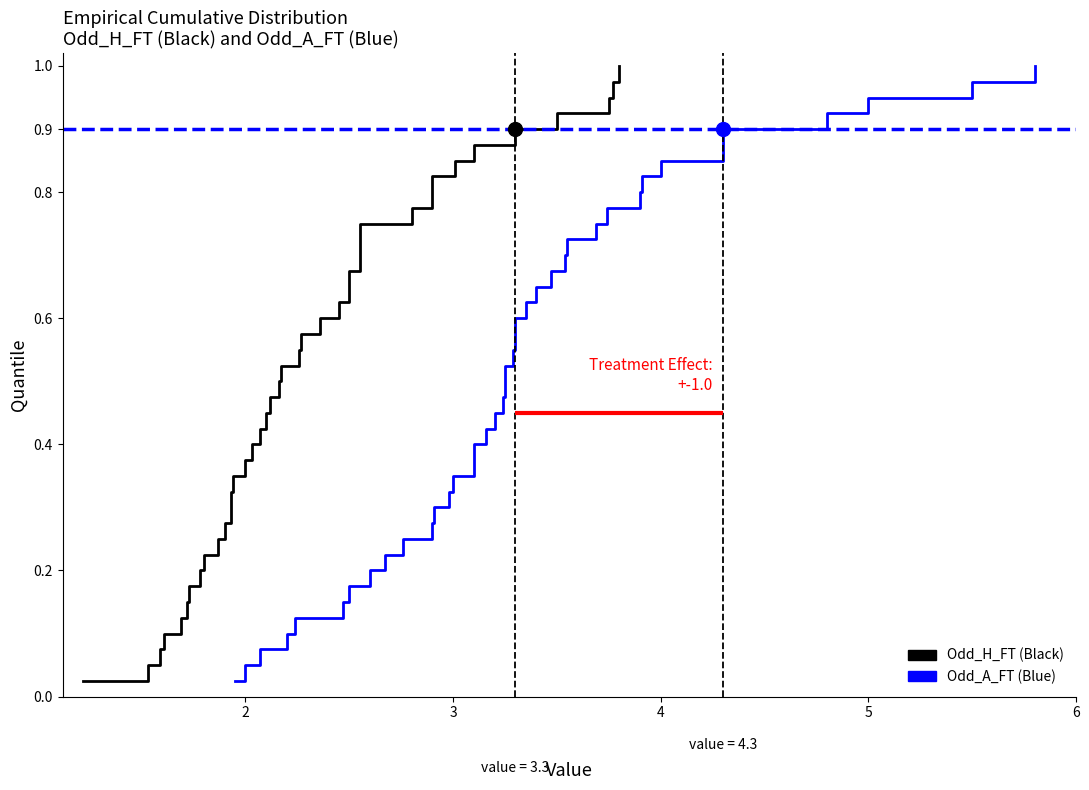

List the series in order of their peak value, lowest first.

Odd_A_FT (Blue), Odd_H_FT (Black)